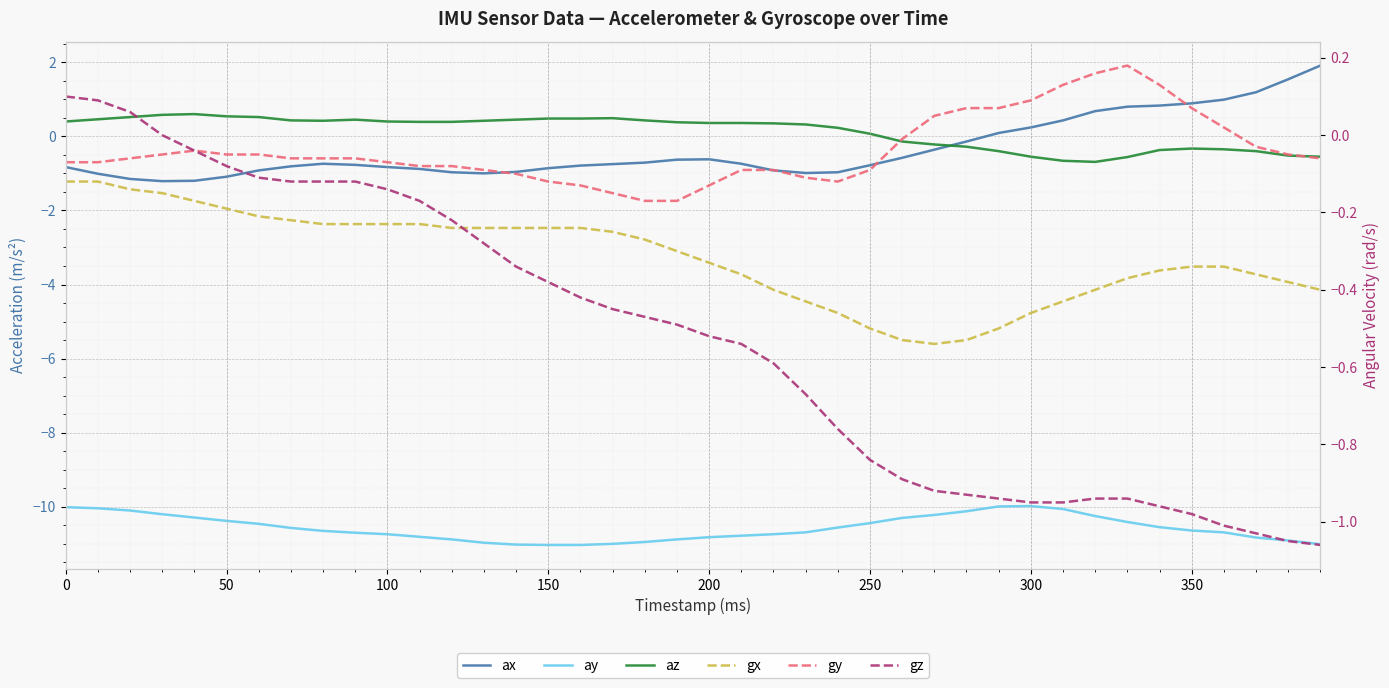

What is the average value of the az series?

0.1